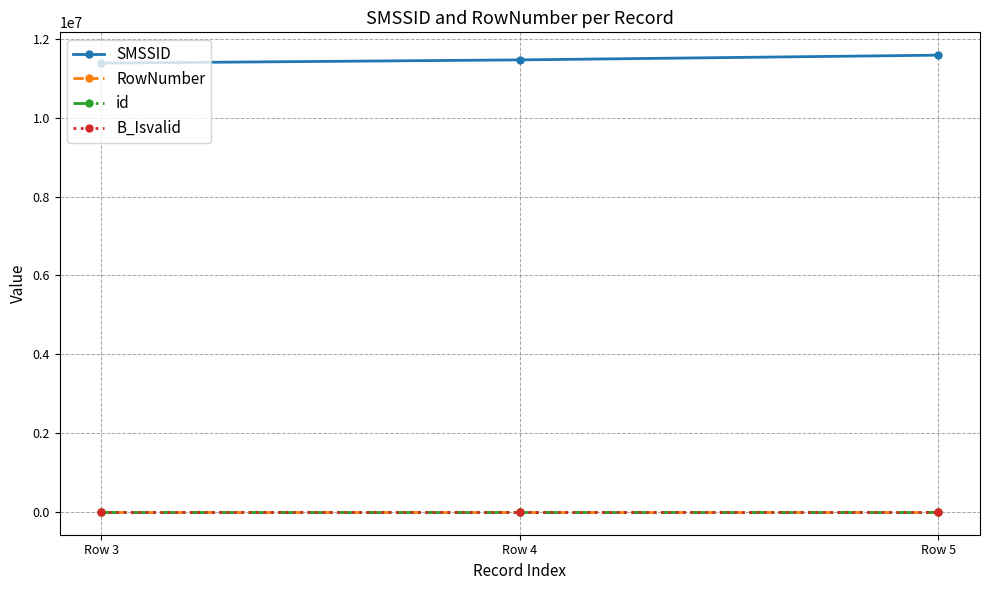

Is this an area chart (filled region under the line)?

No